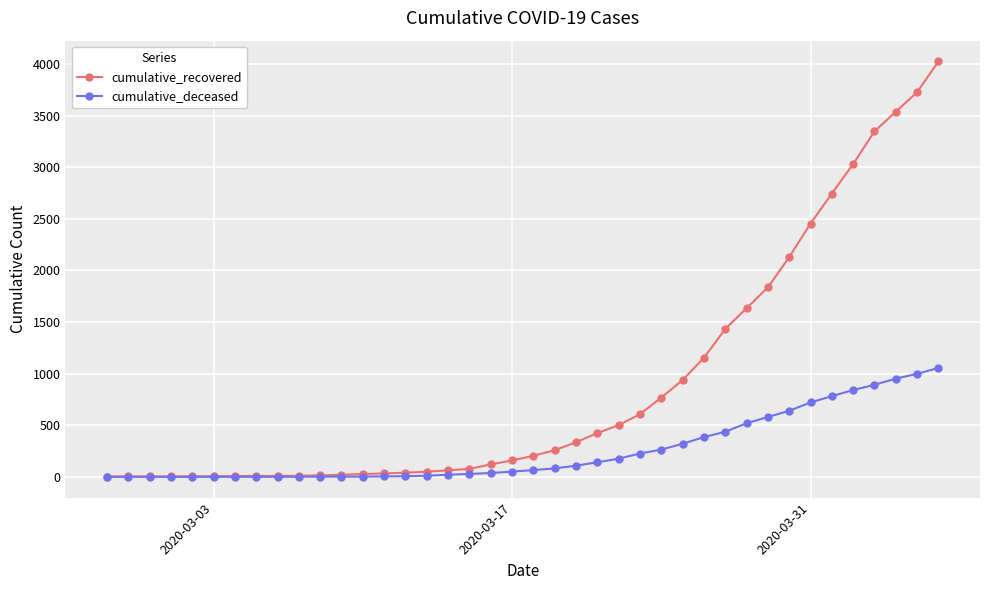

What is the difference between the maximum and minimum values in the cumulative_recovered series?

4023